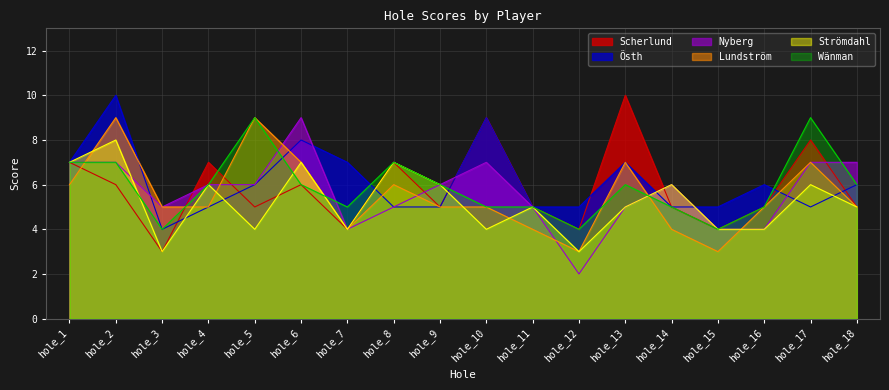

Which series has the largest total across all categories?

Östh